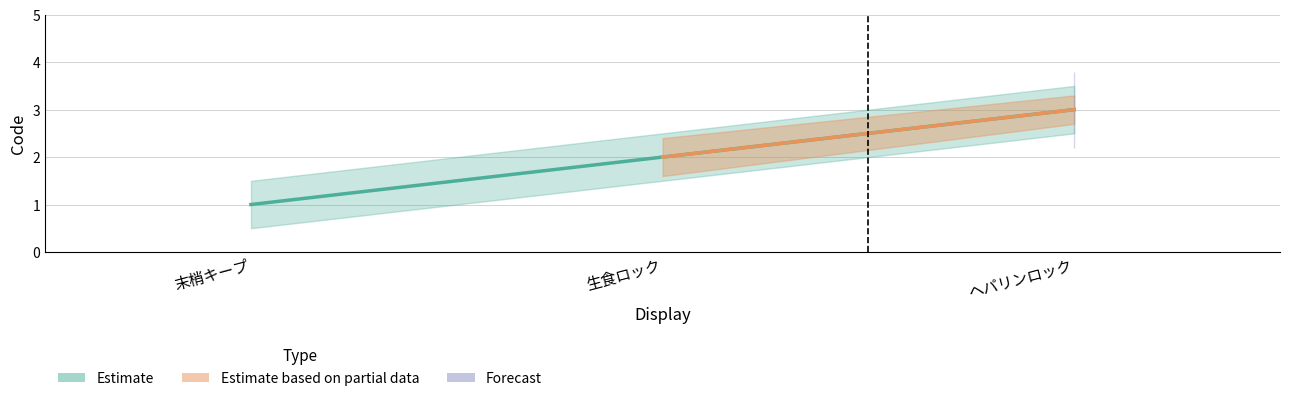

What position from the right is ヘパリンロック?

1